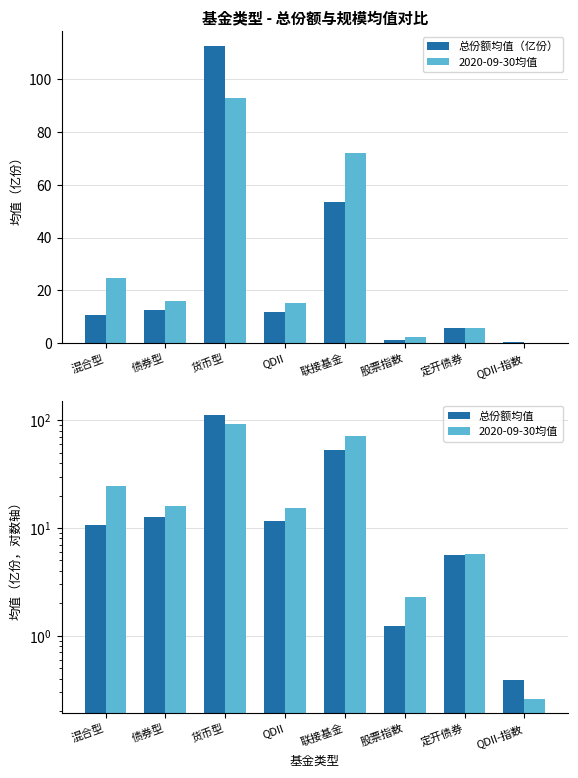

Reading left to right, list all the values displayed in this chart.

总份额均值（亿份）: 混合型=10.8	债券型=12.5	货币型=112.6	QDII=11.7	联接基金=53.6	股票指数=1.2	定开债券=5.6	QDII-指数=0.4
2020-09-30均值: 混合型=24.6	债券型=16.0	货币型=92.8	QDII=15.2	联接基金=71.9	股票指数=2.3	定开债券=5.8	QDII-指数=0.3
总份额均值: 混合型=10.8	债券型=12.5	货币型=112.6	QDII=11.7	联接基金=53.6	股票指数=1.2	定开债券=5.6	QDII-指数=0.4